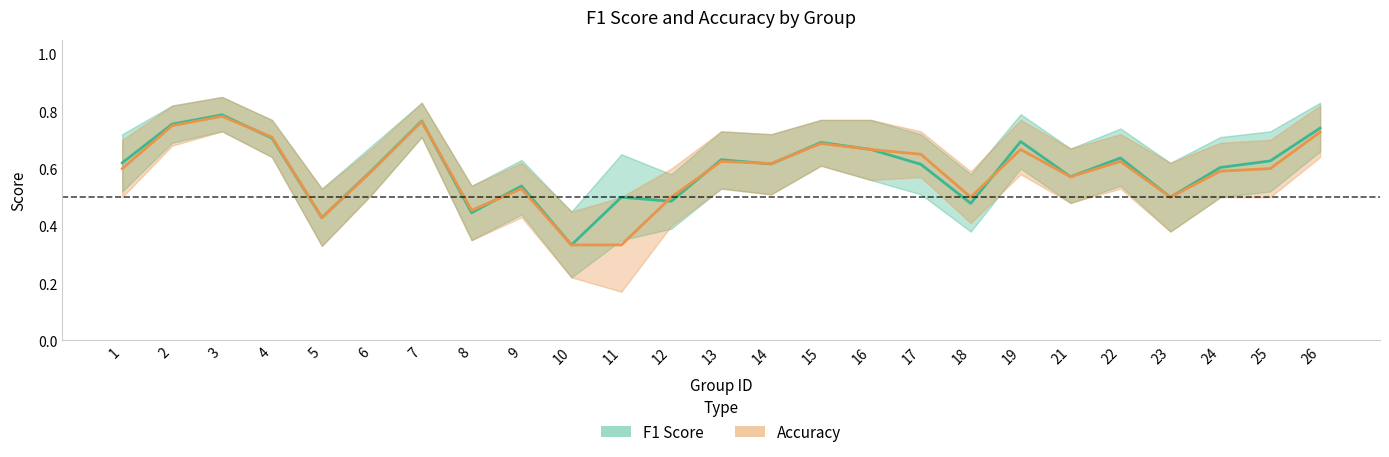

At which category does accuracy reach its first local peak?

3